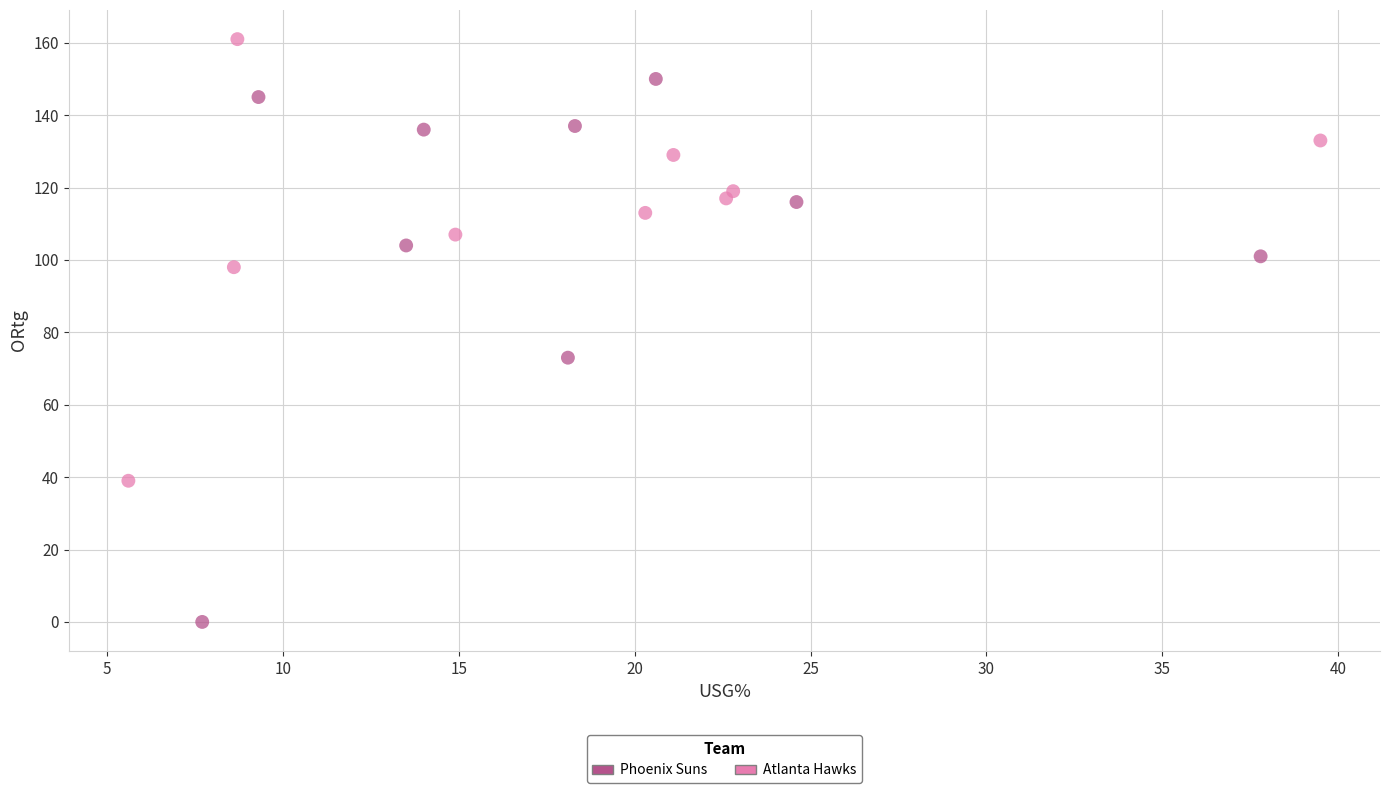

Which series has the widest spread of Y values?

Phoenix Suns